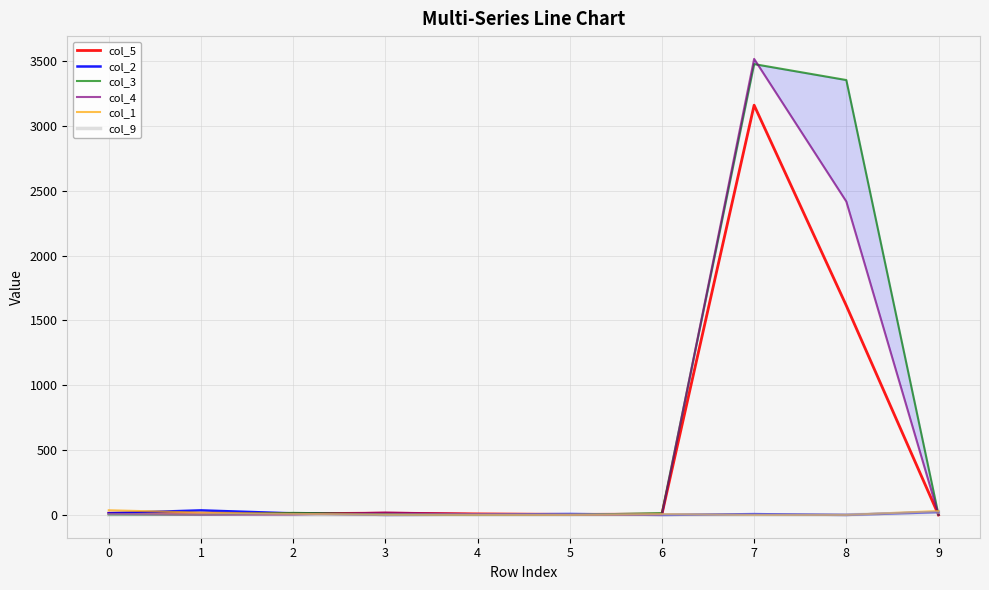

Which series has the largest total across all categories?

col_3